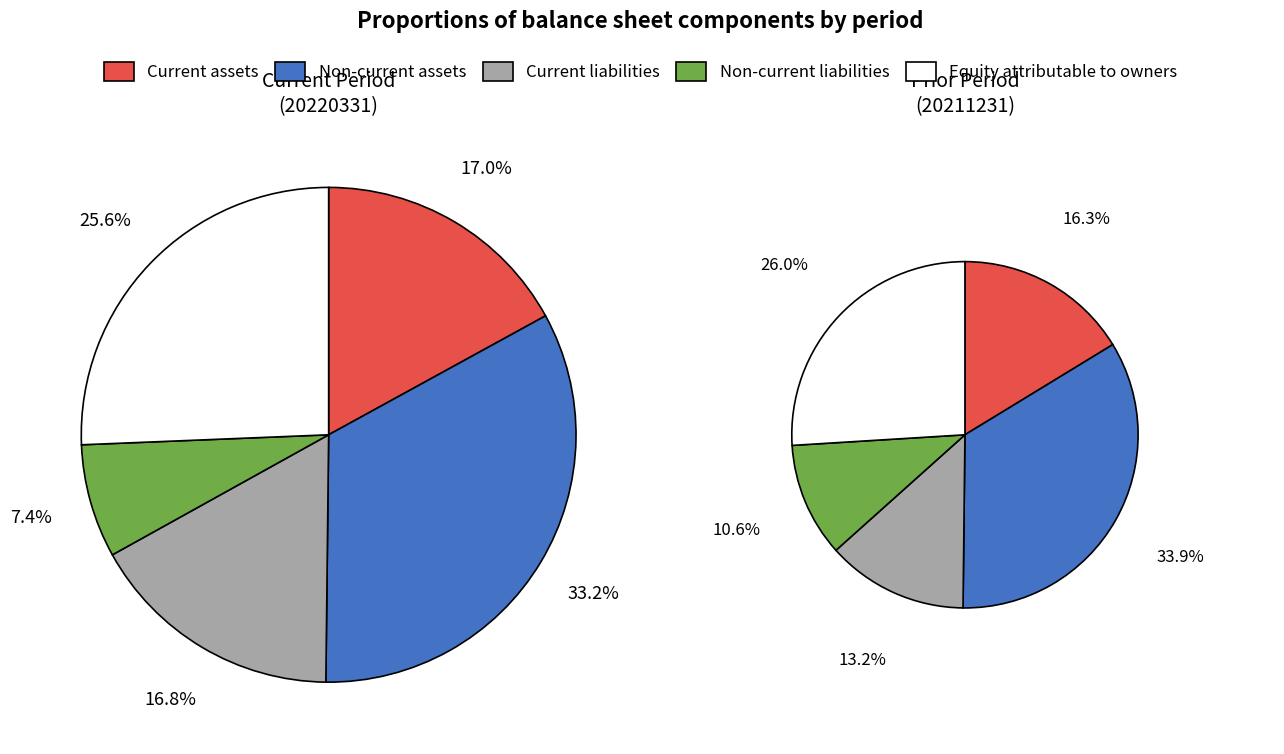

Which slice is the smallest?

Non-current liabilities